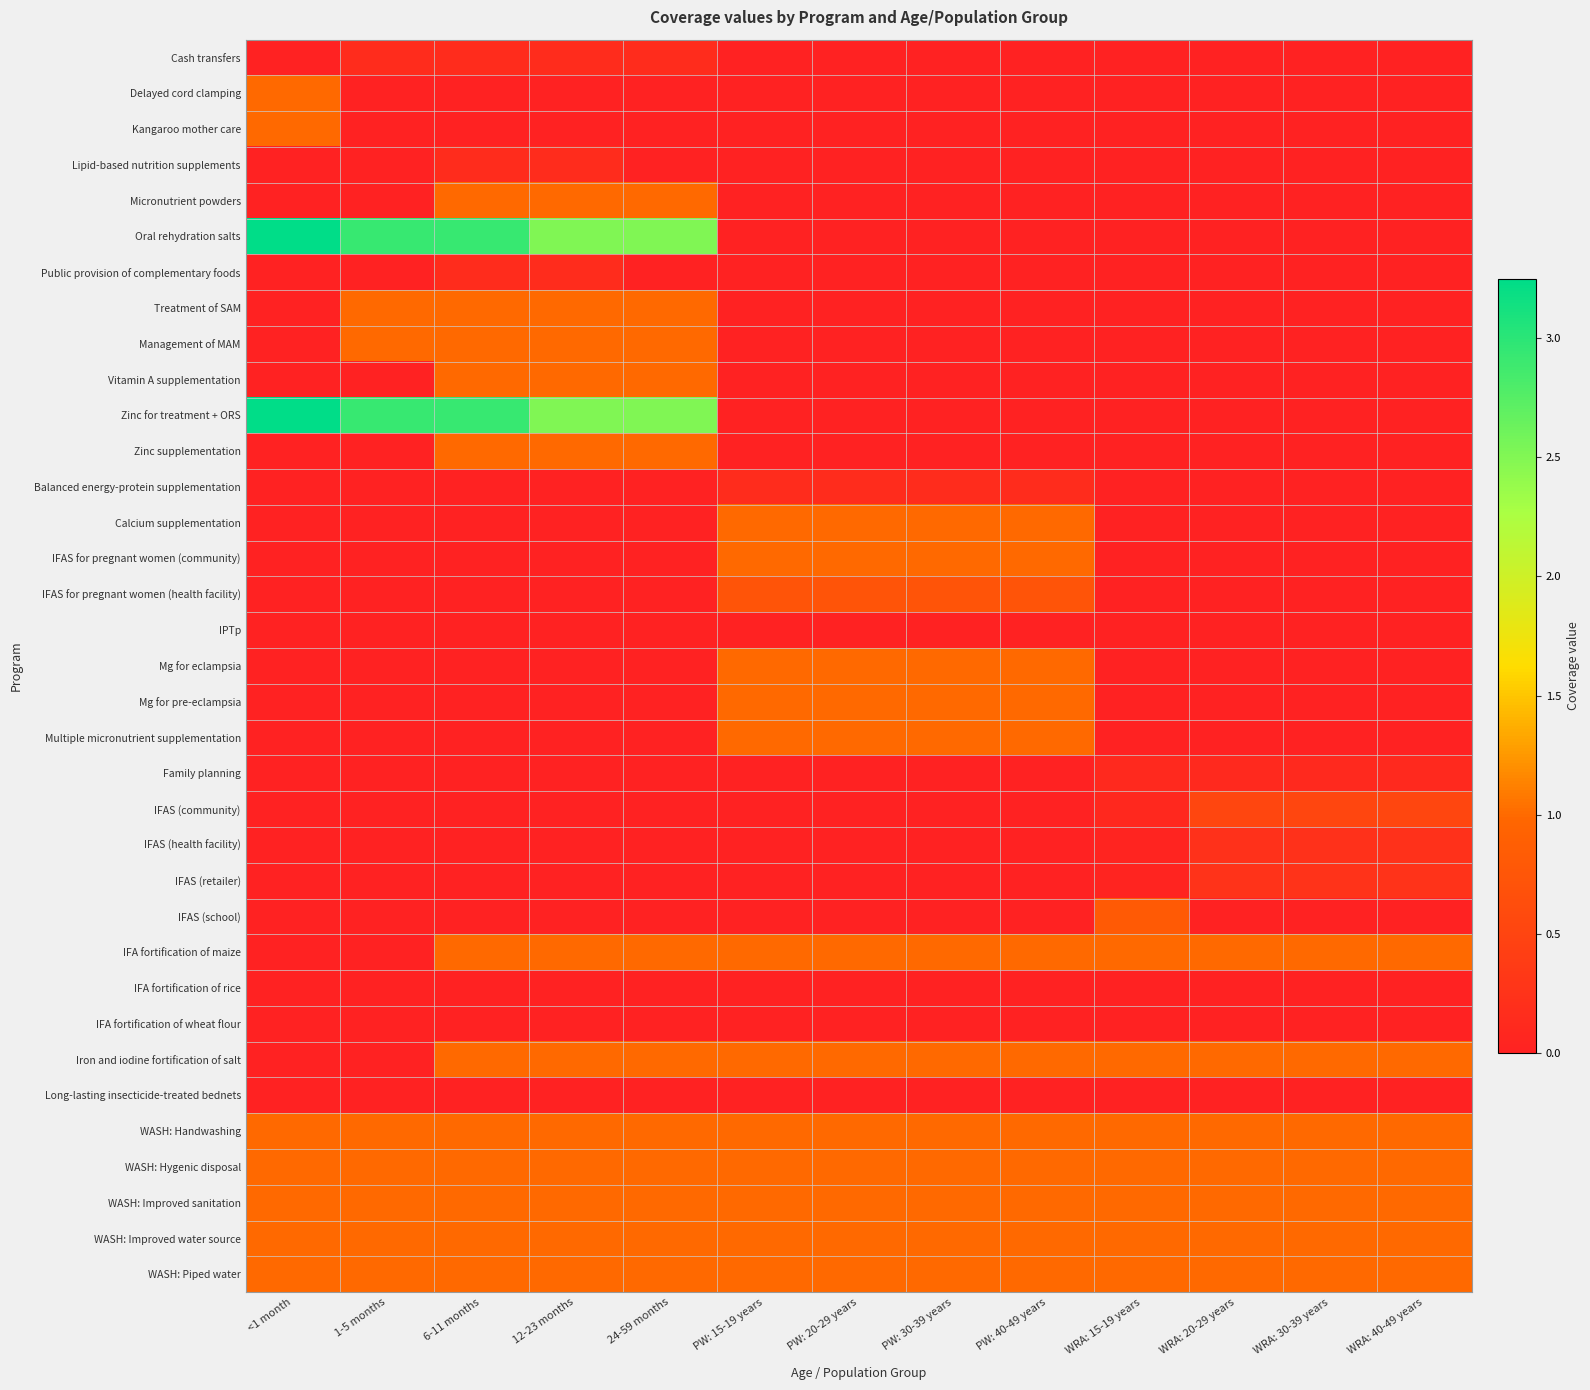

Between WRA: 15-19 years and PW: 15-19 years, which is larger?

WRA: 15-19 years